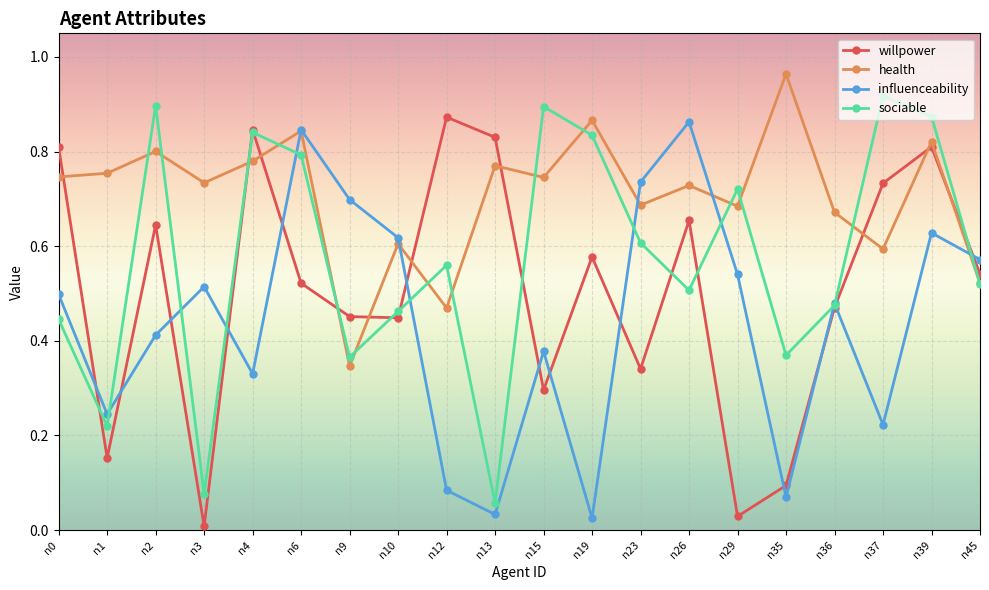

Is the value of health at n37 greater than the value of willpower at n0?

No